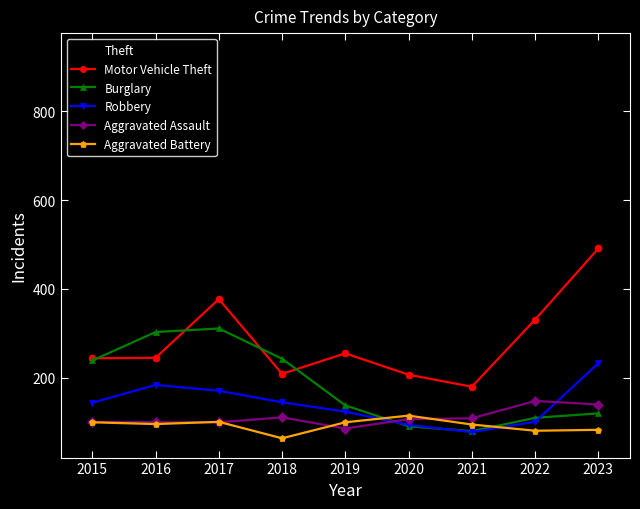

What are all the series names shown in the legend?

Theft, Motor Vehicle Theft, Burglary, Robbery, Aggravated Assault, Aggravated Battery